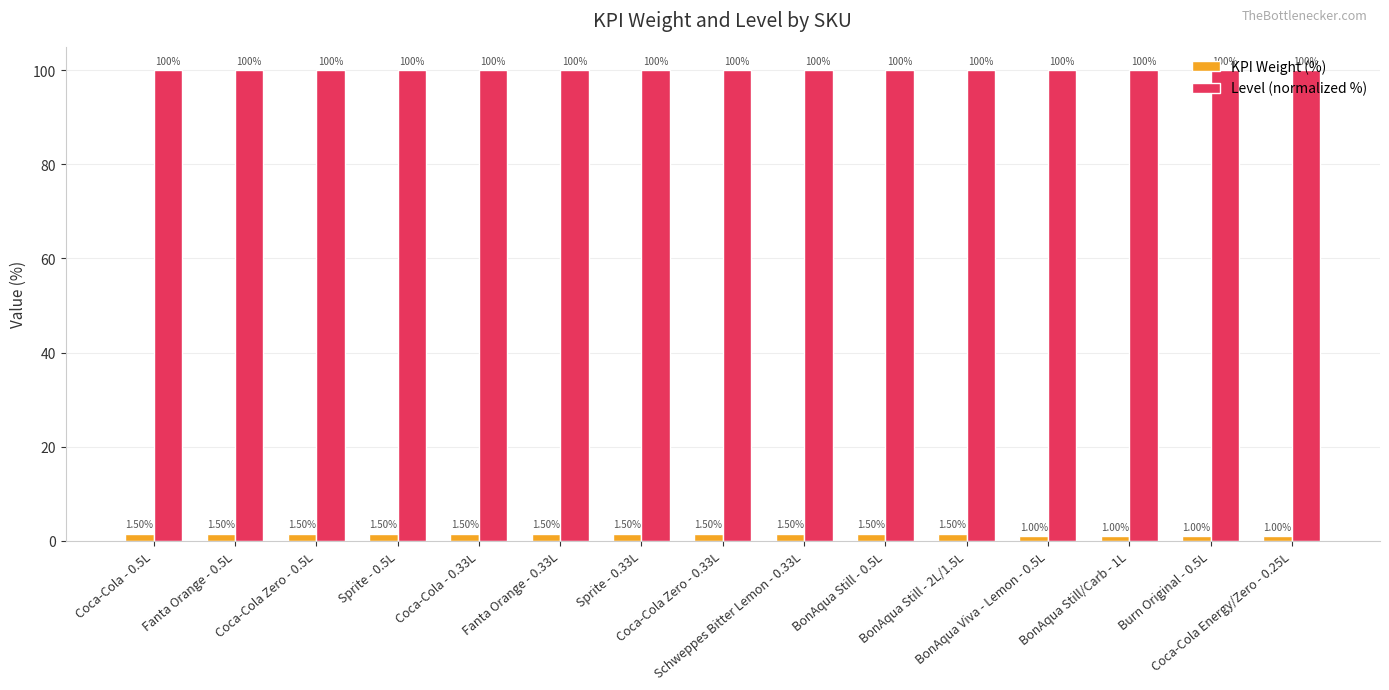

Reading left to right, list all the values displayed in this chart.

KPI Weight (%): 1.5	1.5	1.5	1.5	1.5	1.5	1.5	1.5	1.5	1.5	1.5	1.0	1.0	1.0	1.0
Level (normalized %): 100.0	100.0	100.0	100.0	100.0	100.0	100.0	100.0	100.0	100.0	100.0	100.0	100.0	100.0	100.0